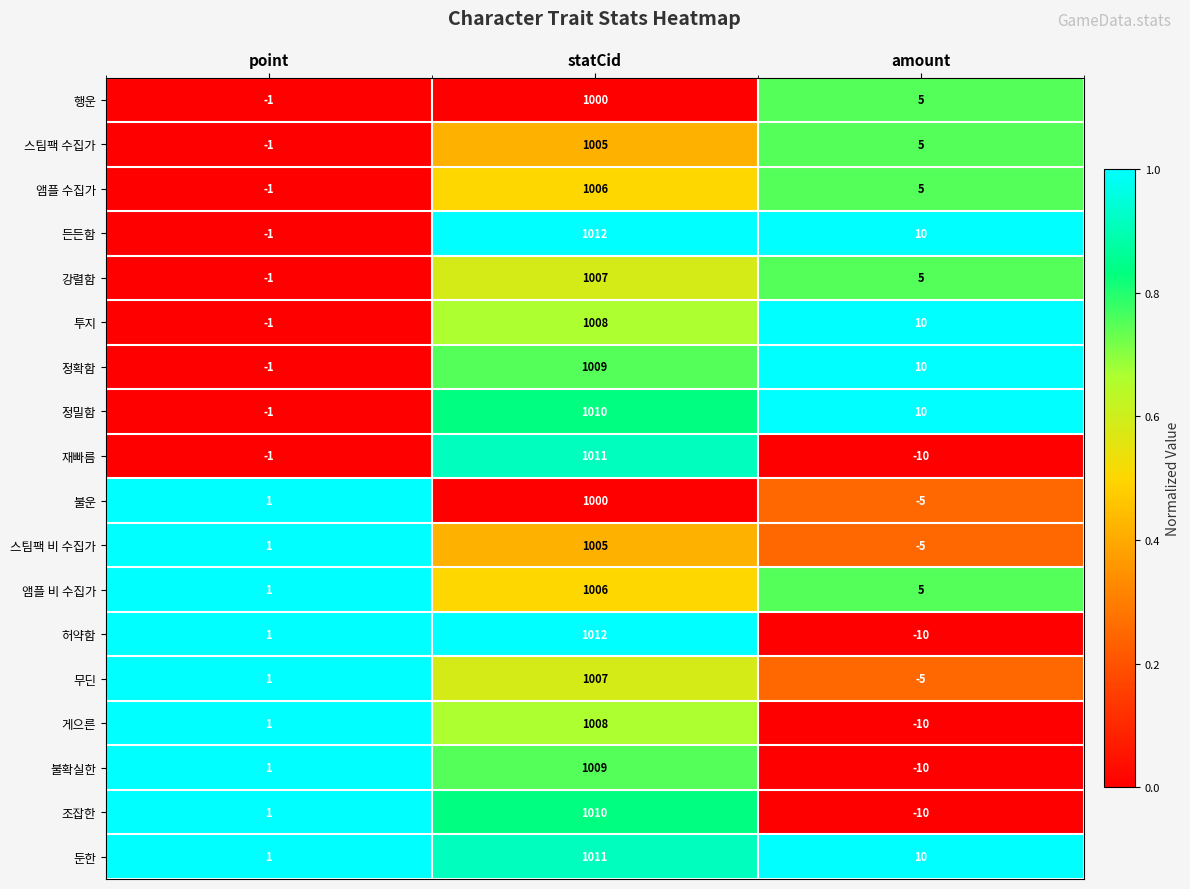

Which series has the largest range (max minus min)?

허약함